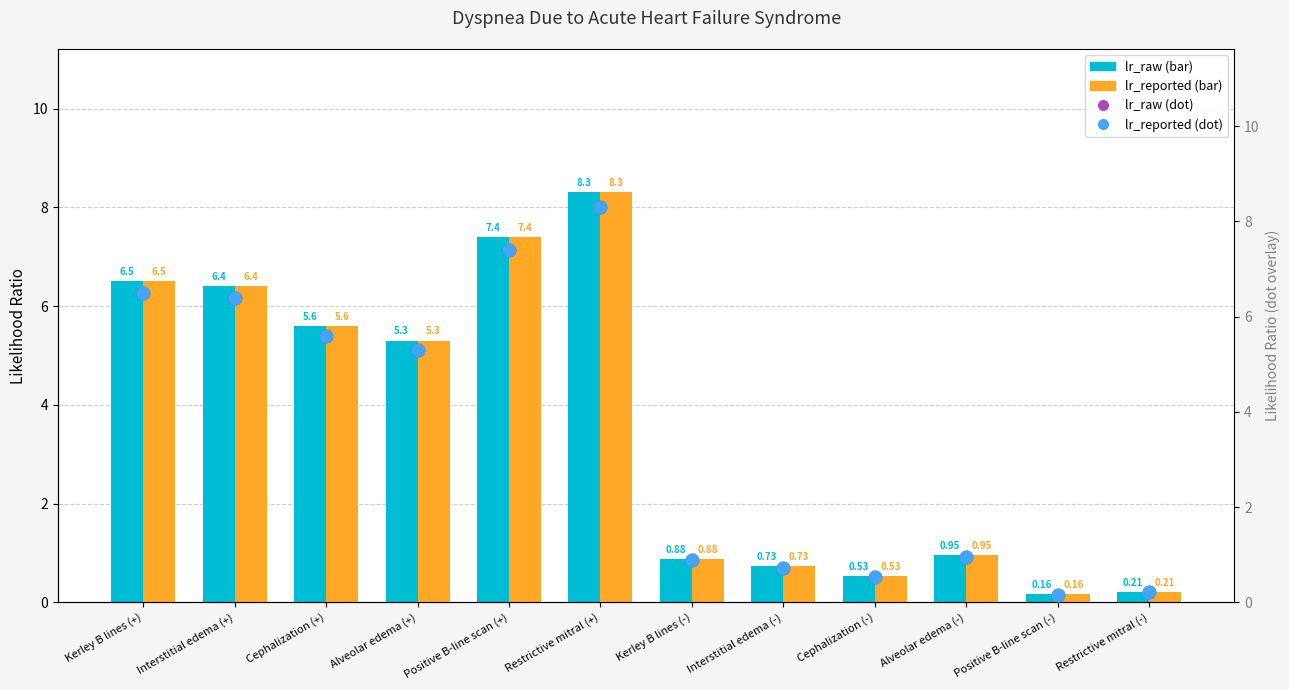

Which label corresponds to the largest value in the chart?

Restrictive mitral (+)